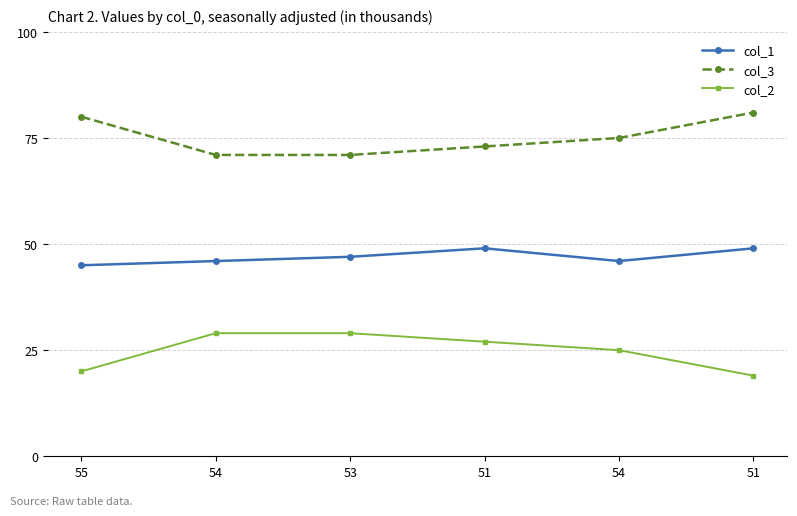

Which label corresponds to the smallest value in the chart?

51